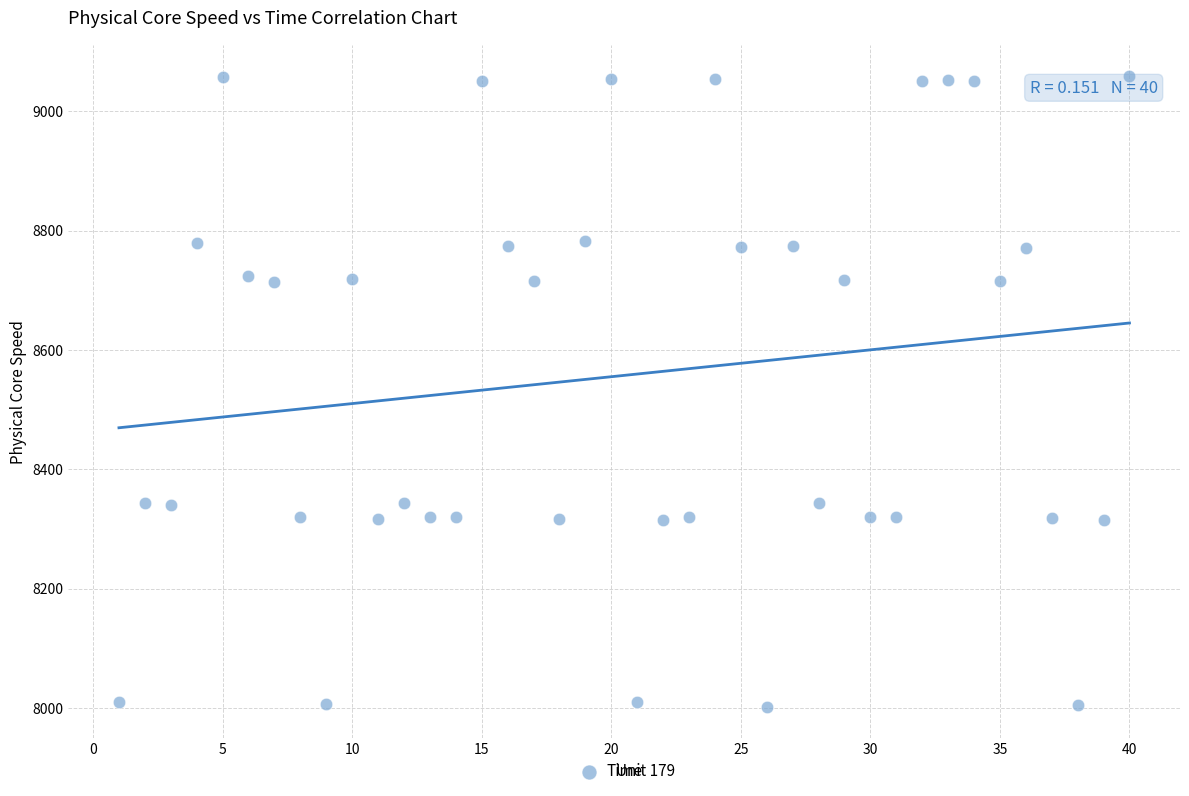

What is the range of X values (max minus min)?

39.0